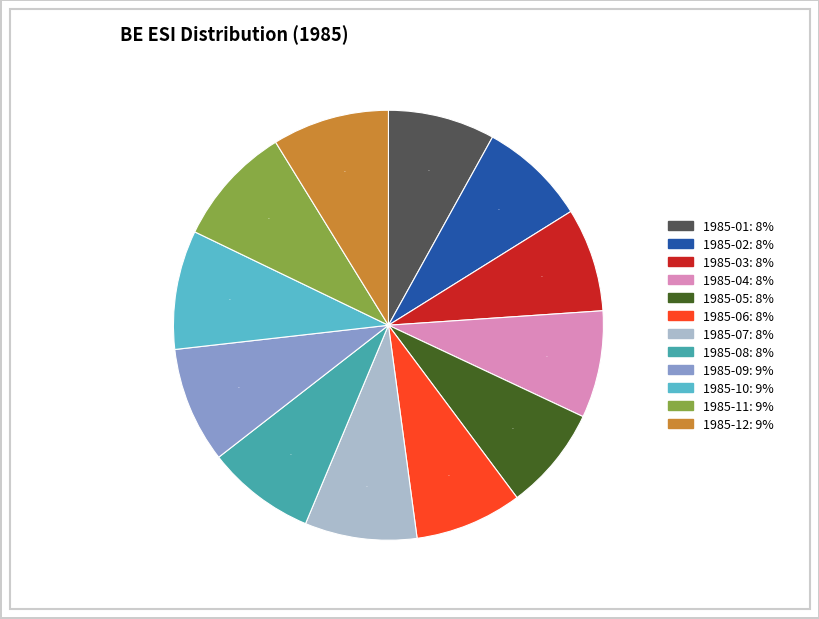

How many slices are in this pie chart?

12